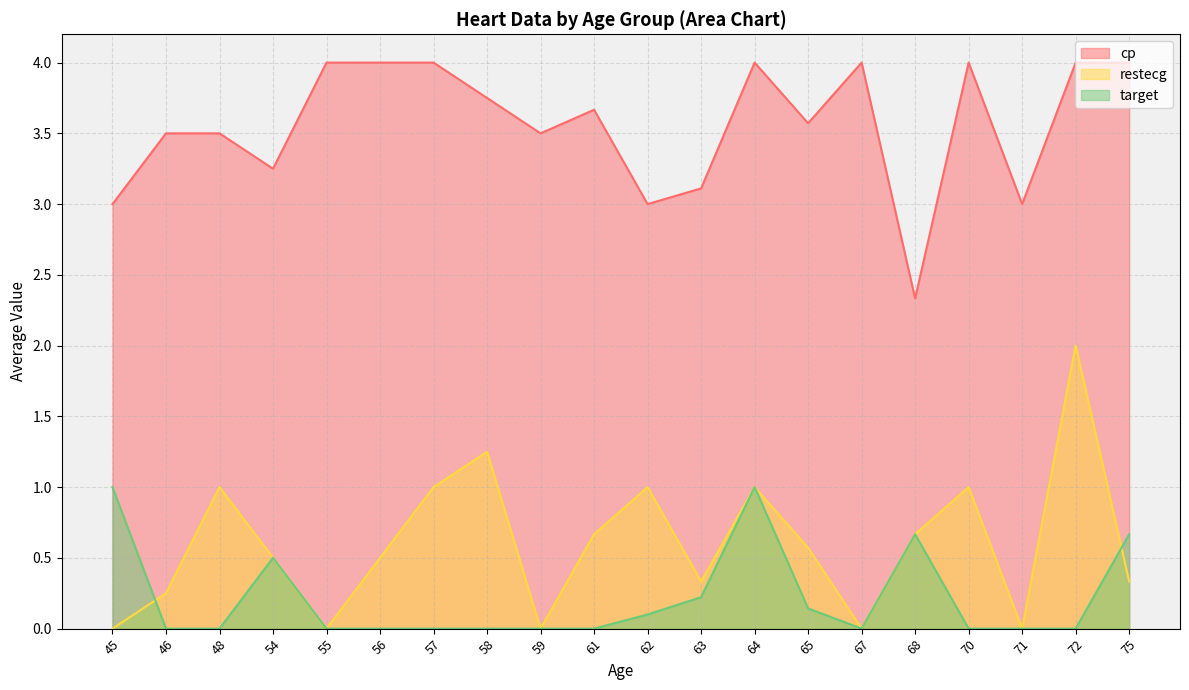

Is it true that restecg equals 0.1 at 45?

False